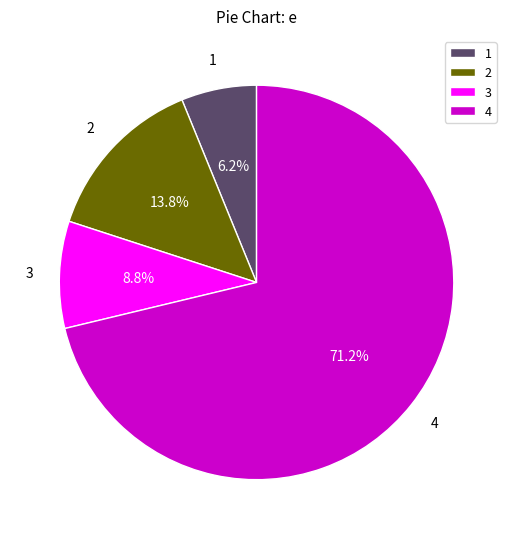

How many slices are in this pie chart?

4